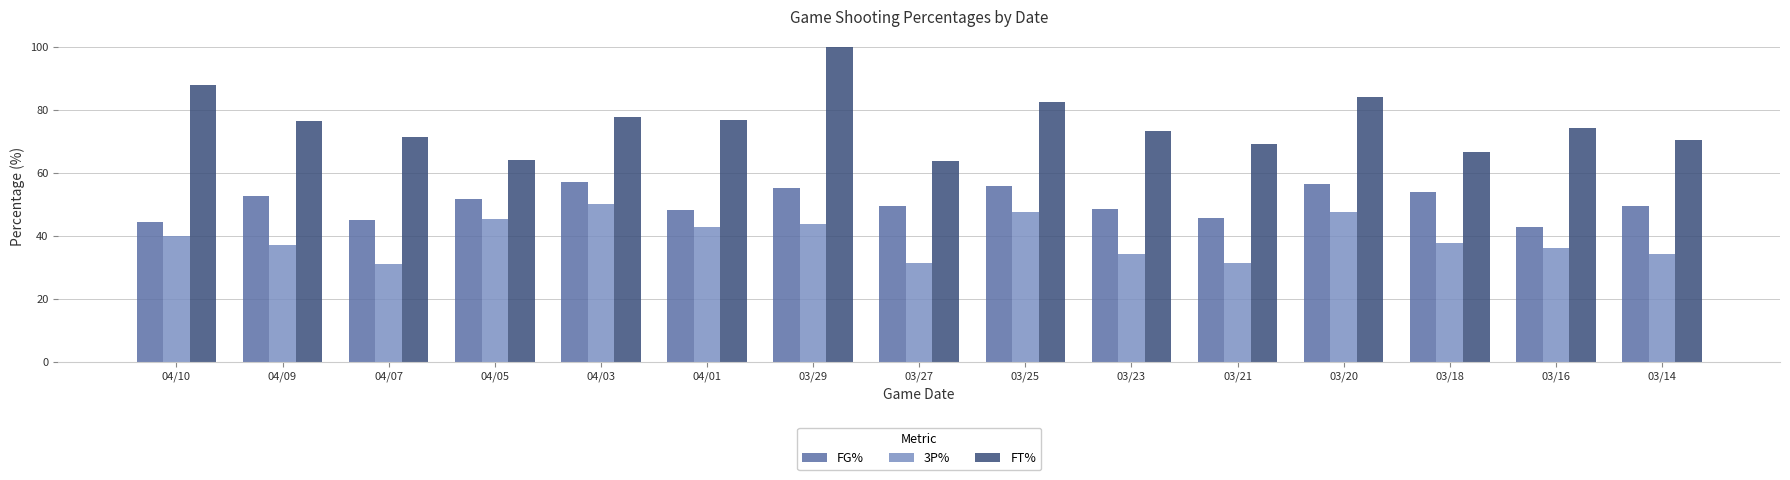

What is the highest value of the FT% series?

100.0